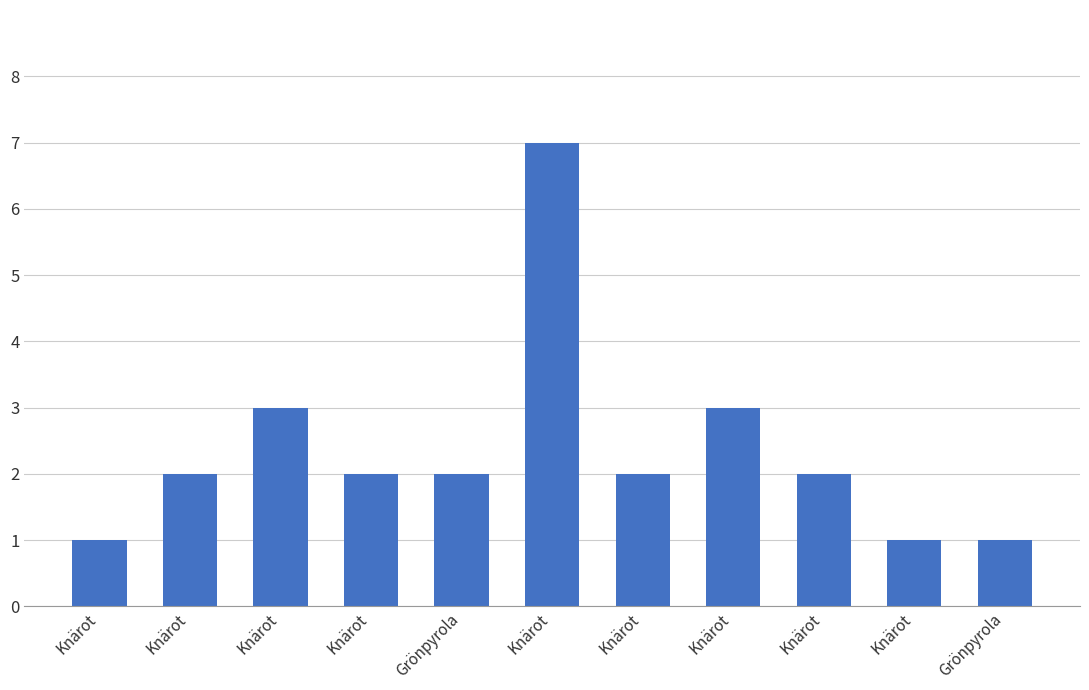

How many bars are there in total?

11